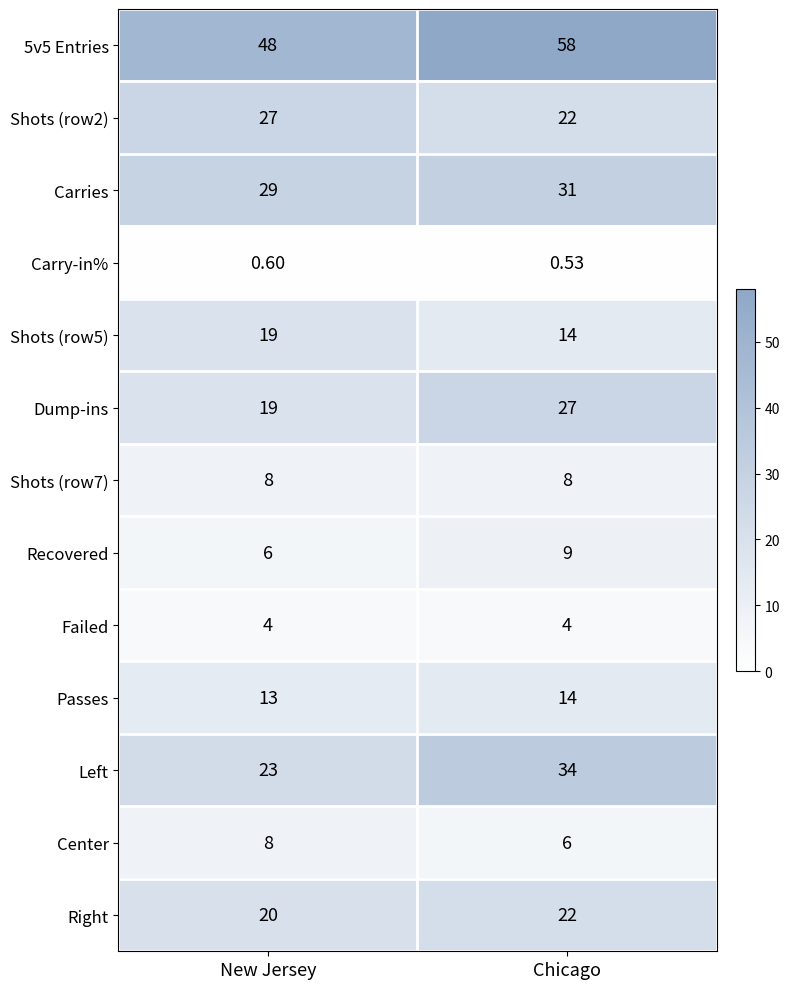

Which series has the widest spread of values?

Left